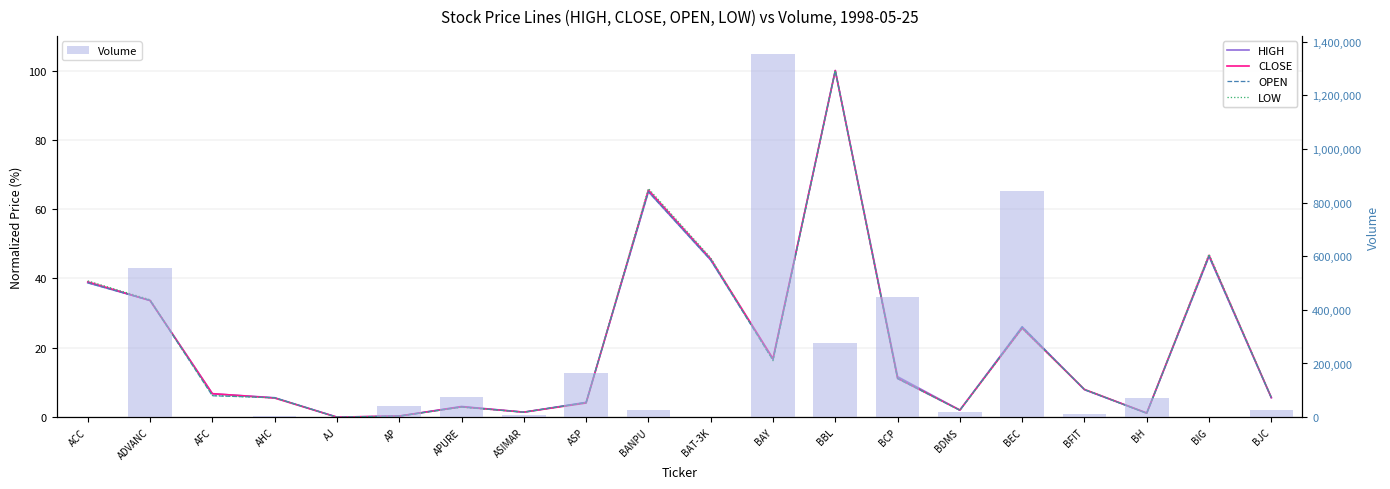

Is it true that HIGH equals 26.7 at BAY?

False